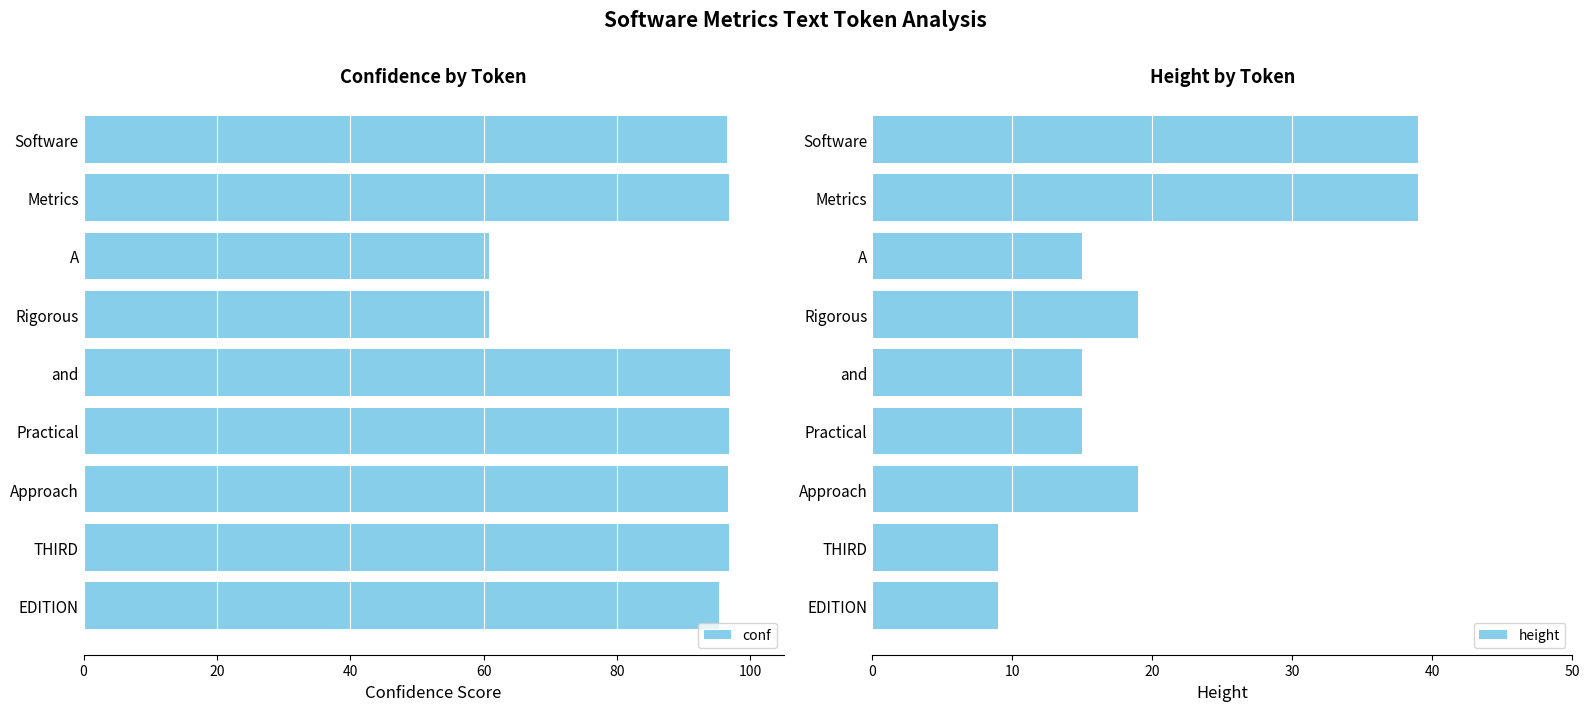

What is the minimum value for height?

9